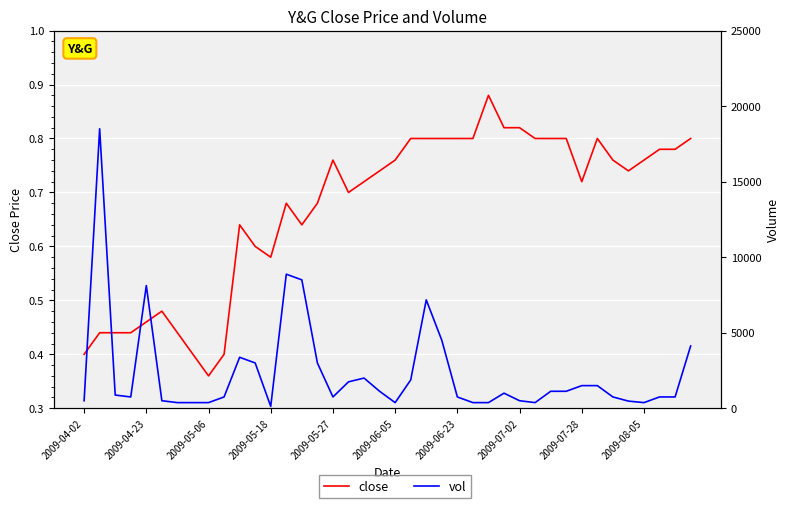

Which series has the largest total across all categories?

vol